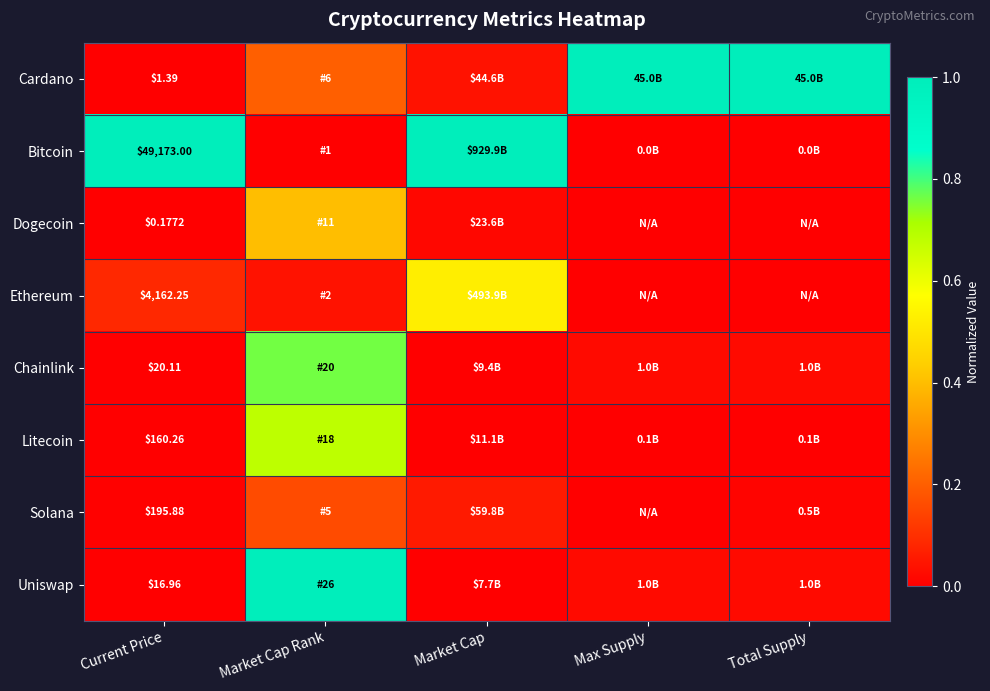

Rank the series by their maximum value, from lowest to highest.

Solana, Dogecoin, Ethereum, Litecoin, Chainlink, Cardano, Bitcoin, Uniswap